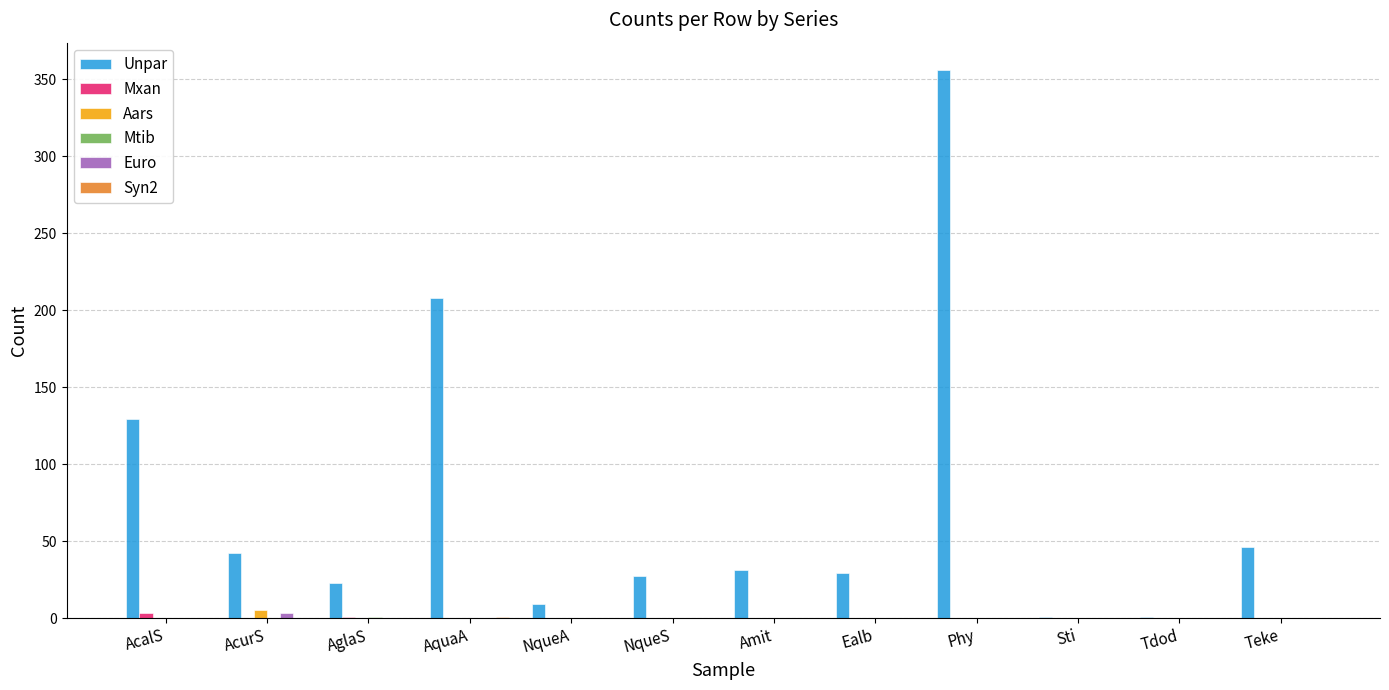

How many groups of bars are there?

12